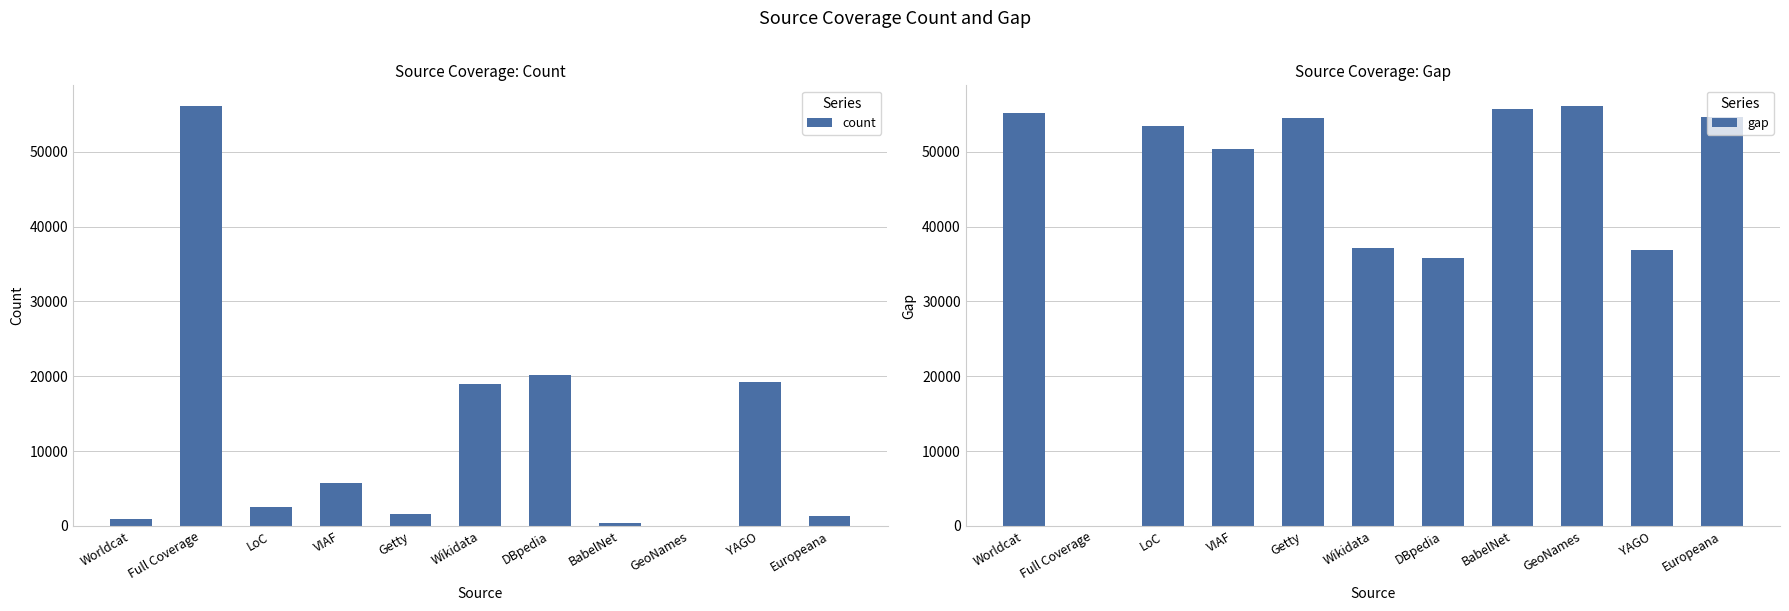

What is the label of the 6th bar from the left?

Wikidata